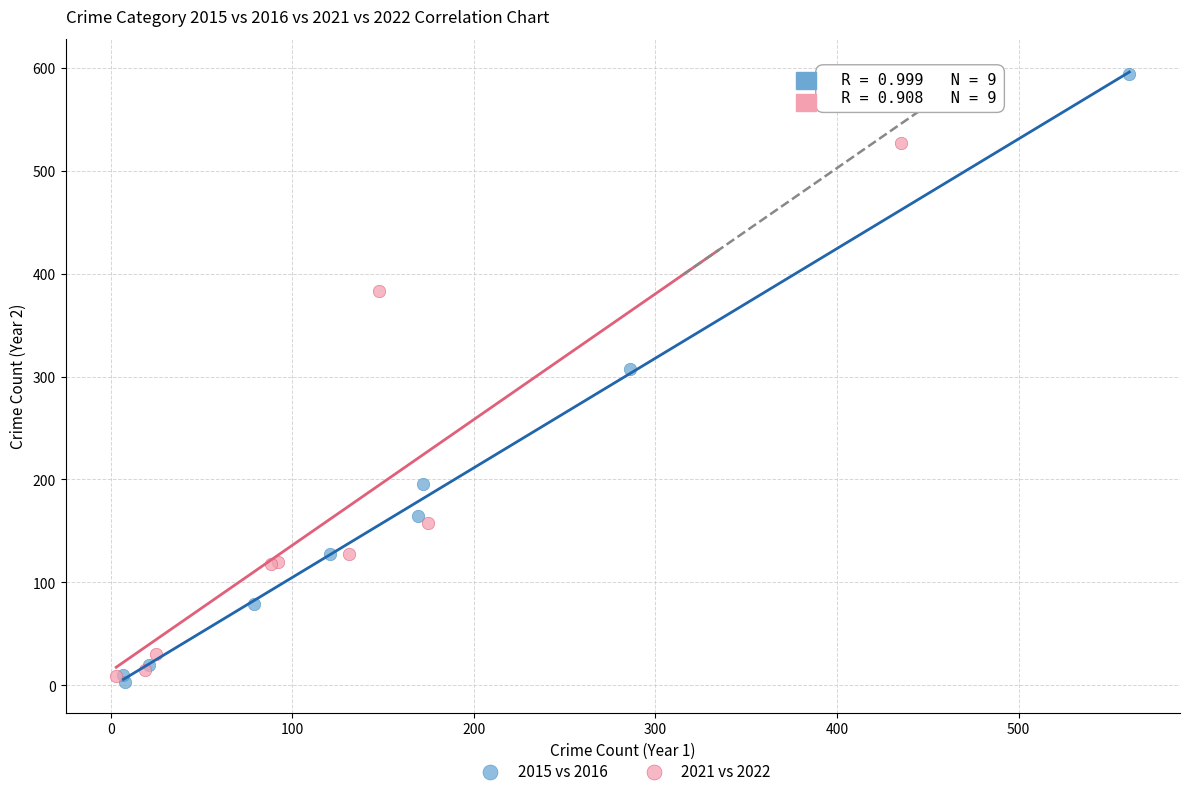

Which series reaches the maximum Y coordinate?

2015 vs 2016